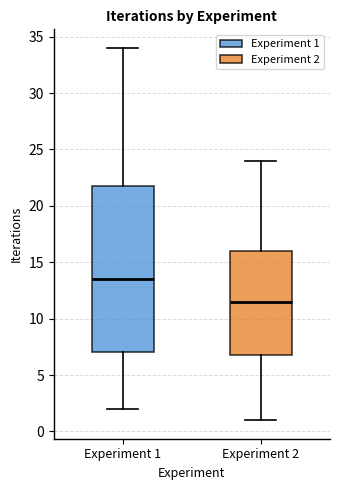

Reading left to right, transcribe this box plot: for each box, give where its median line is, the range the box spans, and where its two whiskers end, as read against the y-axis. The values are not printed on the chart, so give them approximately, as read against the axis.

Experiment 1: median 13.5, box 7.0 to 22.0, whiskers 2.0 to 34.0
Experiment 2: median 11.5, box 7.0 to 16.0, whiskers 1.0 to 24.0